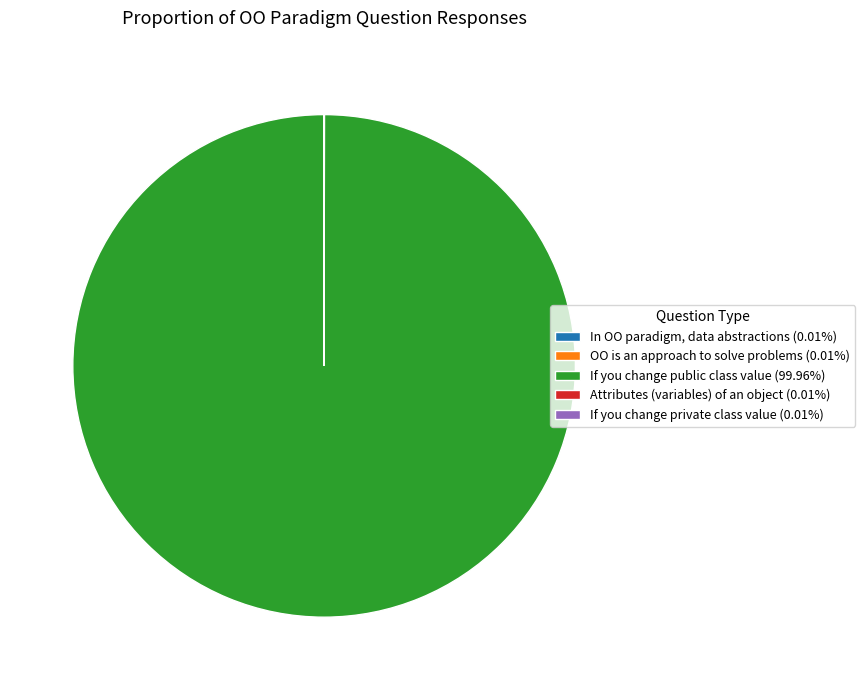

Does any single category account for the majority?

Yes